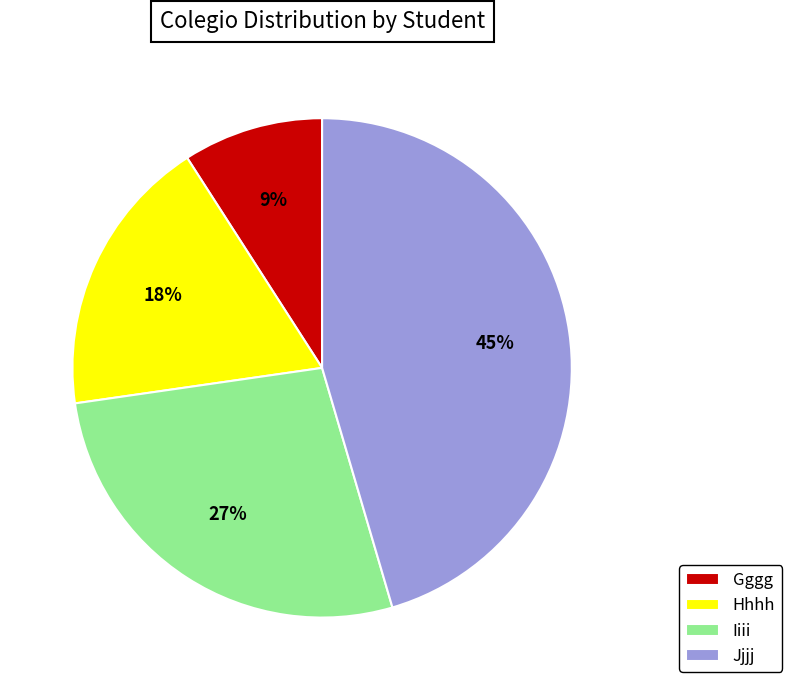

Rank the categories by value from highest to lowest.

Jjjj, Iiii, Hhhh, Gggg